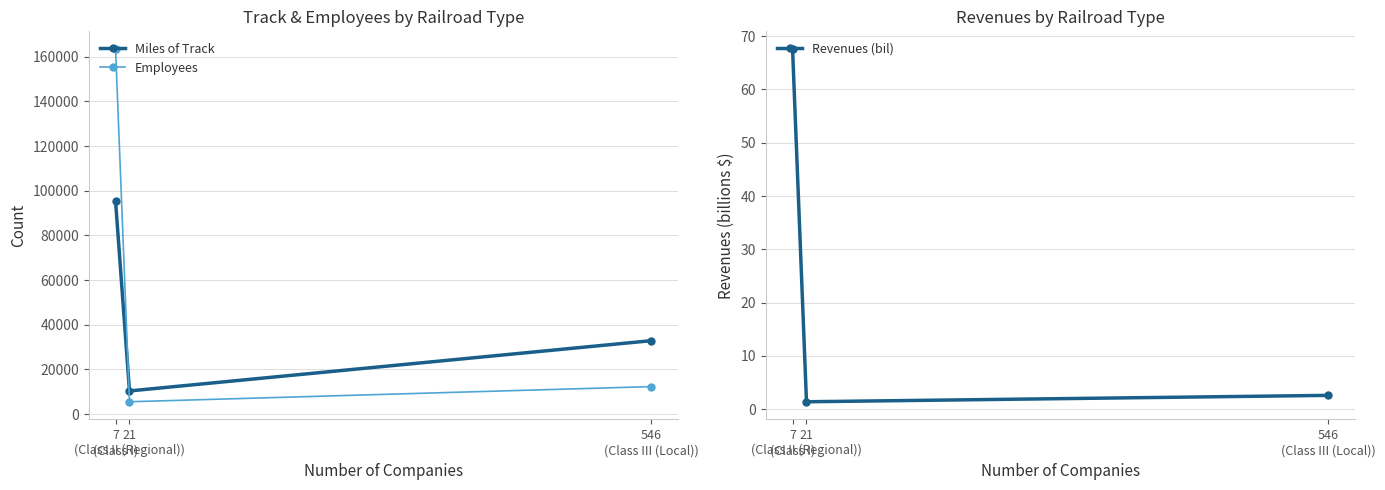

What are all the series names shown in the legend?

Miles of Track, Employees, Revenues (bil)